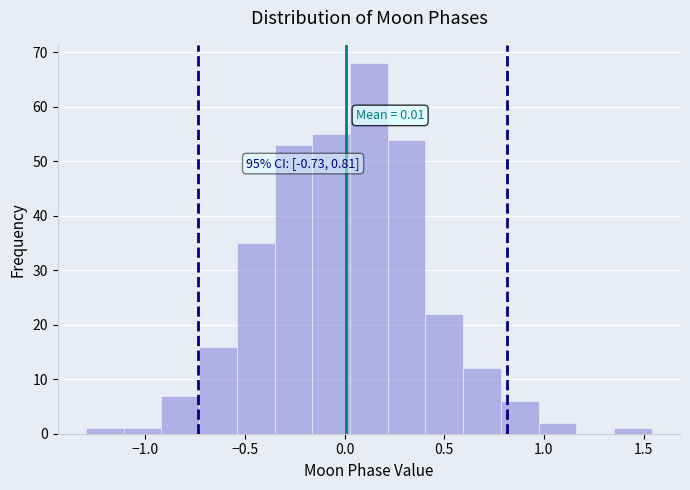

Around what value on the x-axis is the tallest bar? Give the approximate position of its centre, as read against the axis.

0.10